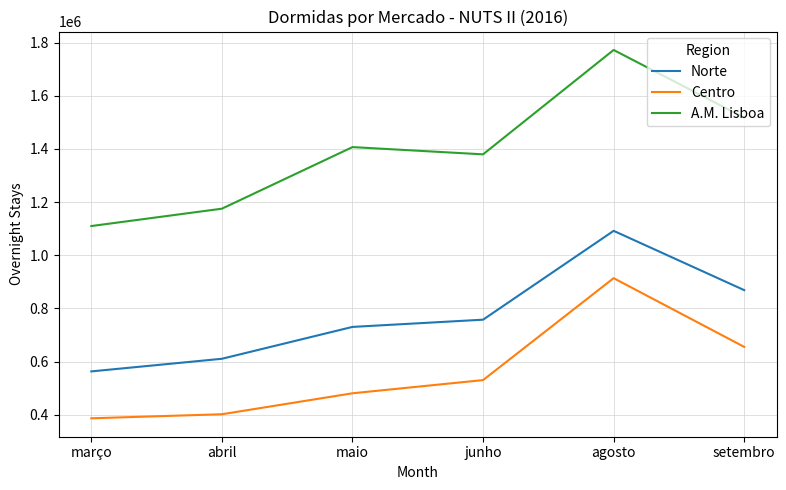

What is the difference between the second highest and second lowest values in the Norte series?

258106